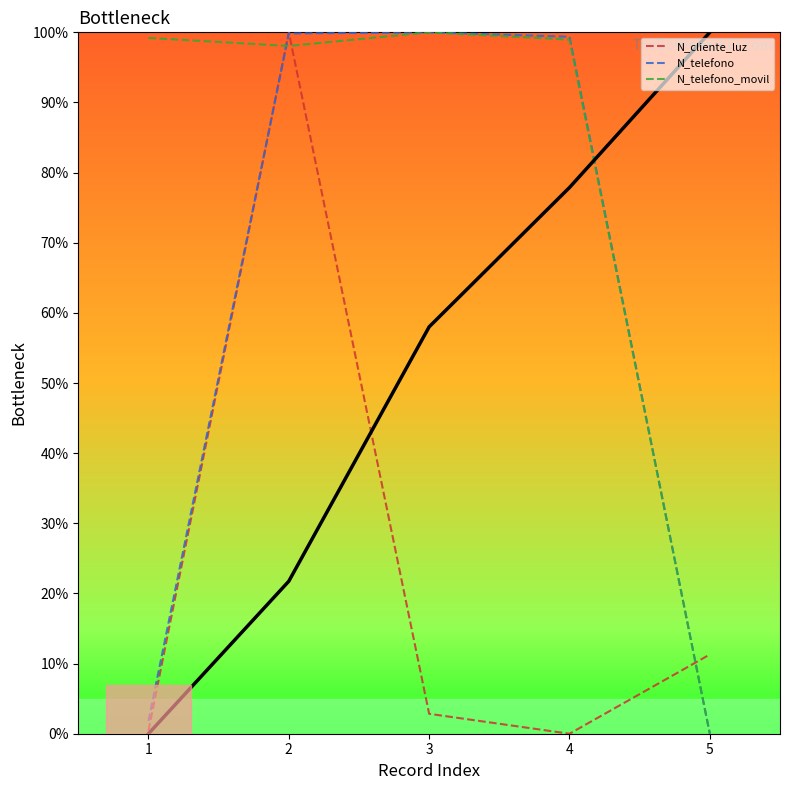

Which has a higher value, 1 or 3?

3